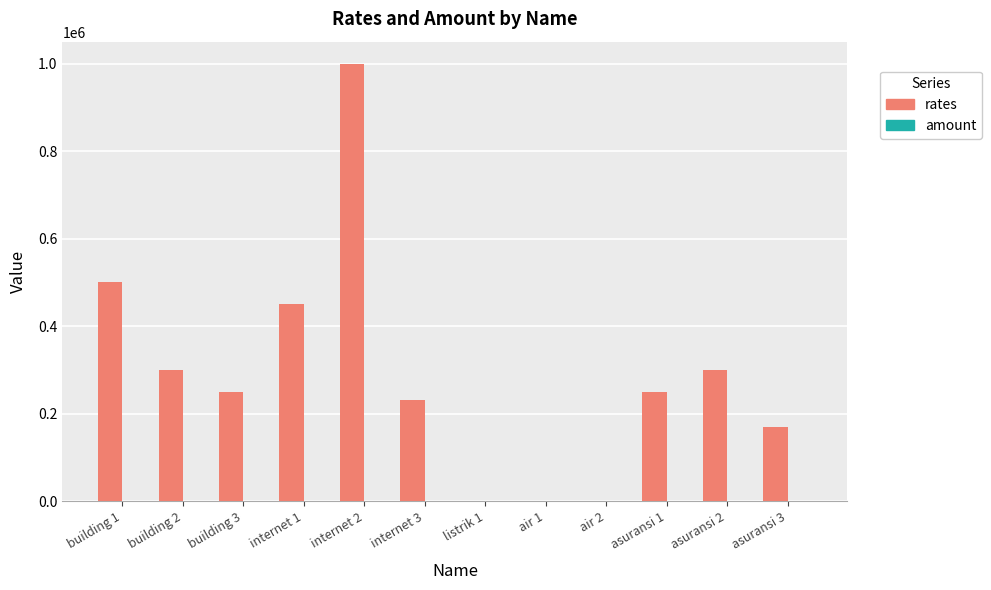

Are the bars horizontal?

No